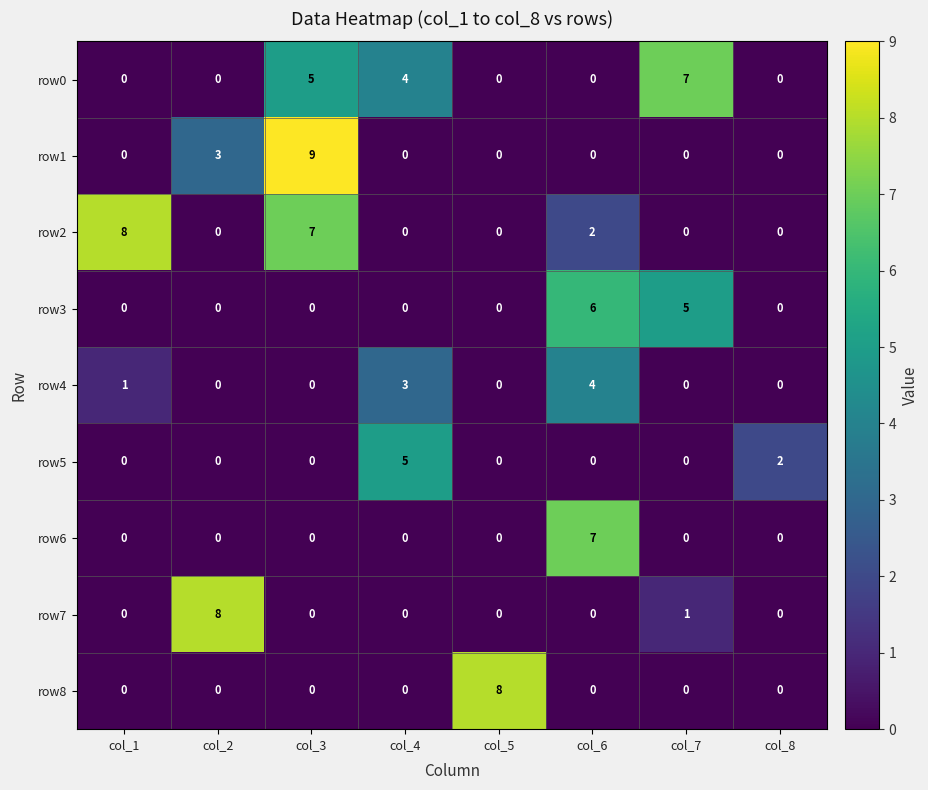

Is the value of row5 at col_3 greater than the value of row2 at col_1?

No